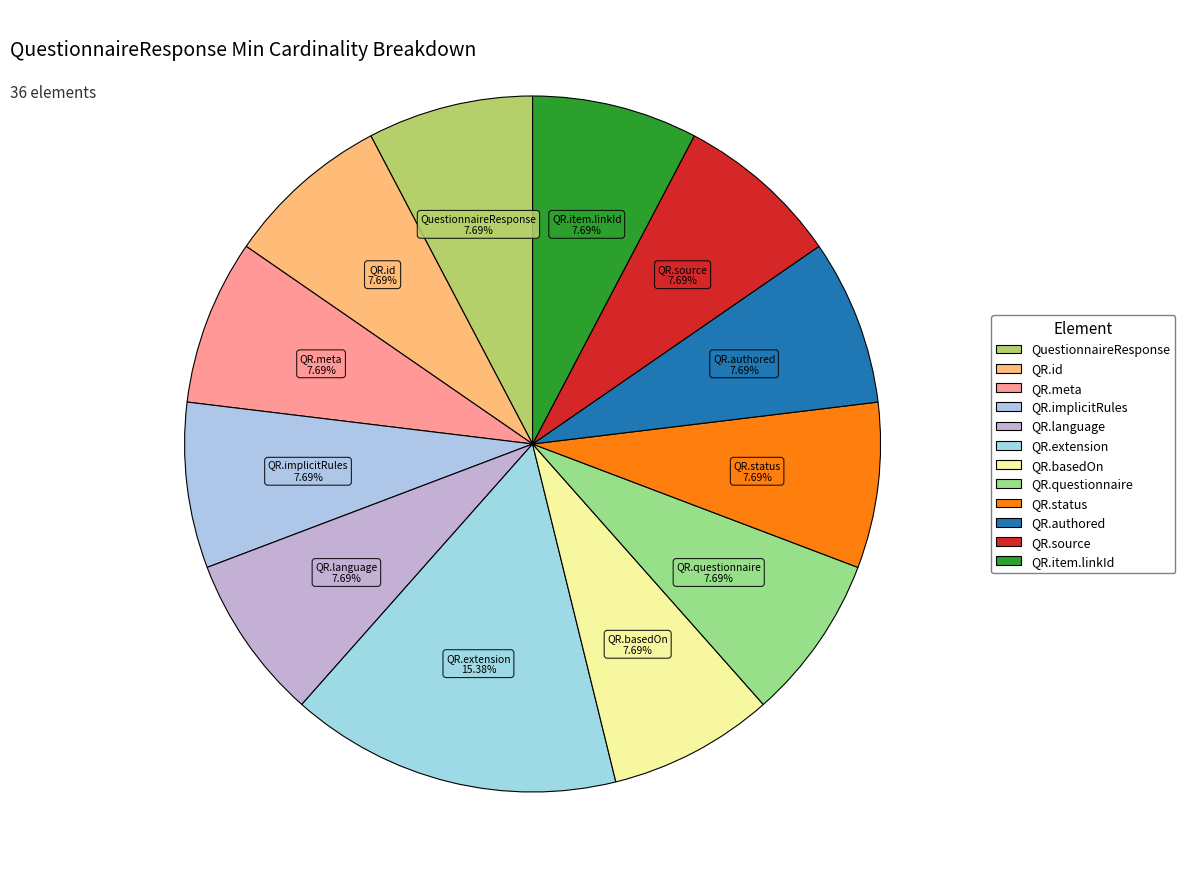

Is there any slice that represents more than half of the pie?

No